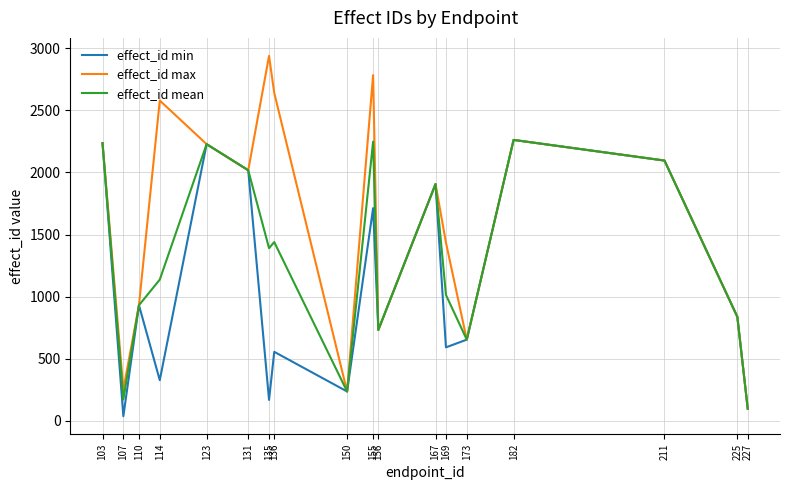

What is the sum of the effect_id mean values at 182 and 123?

4488